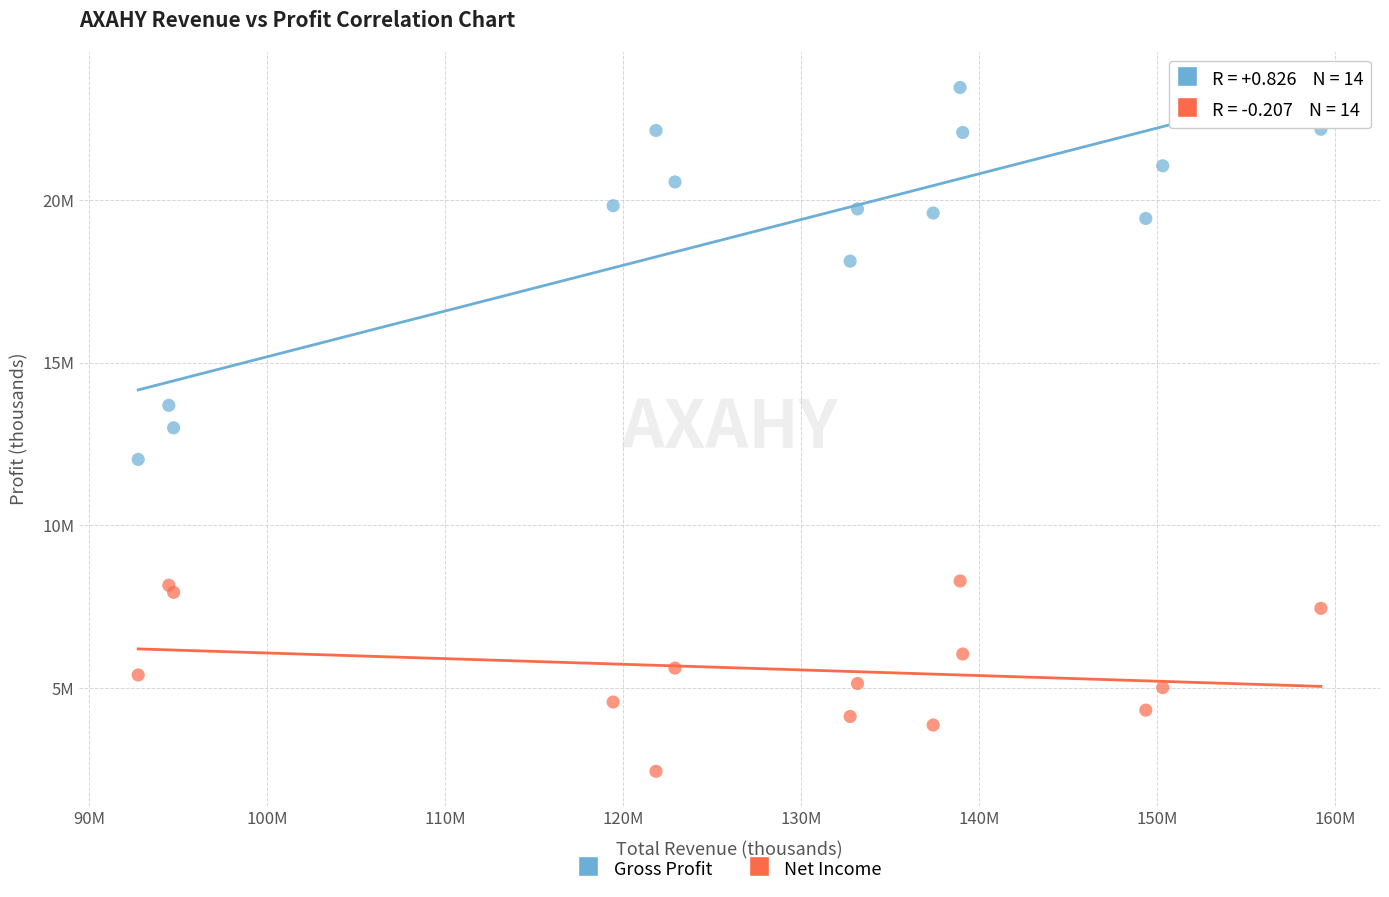

What are all the series names shown in the legend?

Gross Profit, Net Income